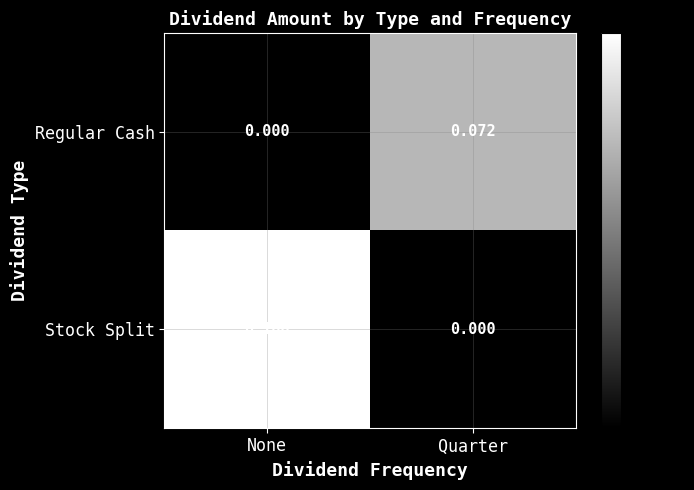

Rank the series at None from lowest to highest value.

Regular Cash, Stock Split